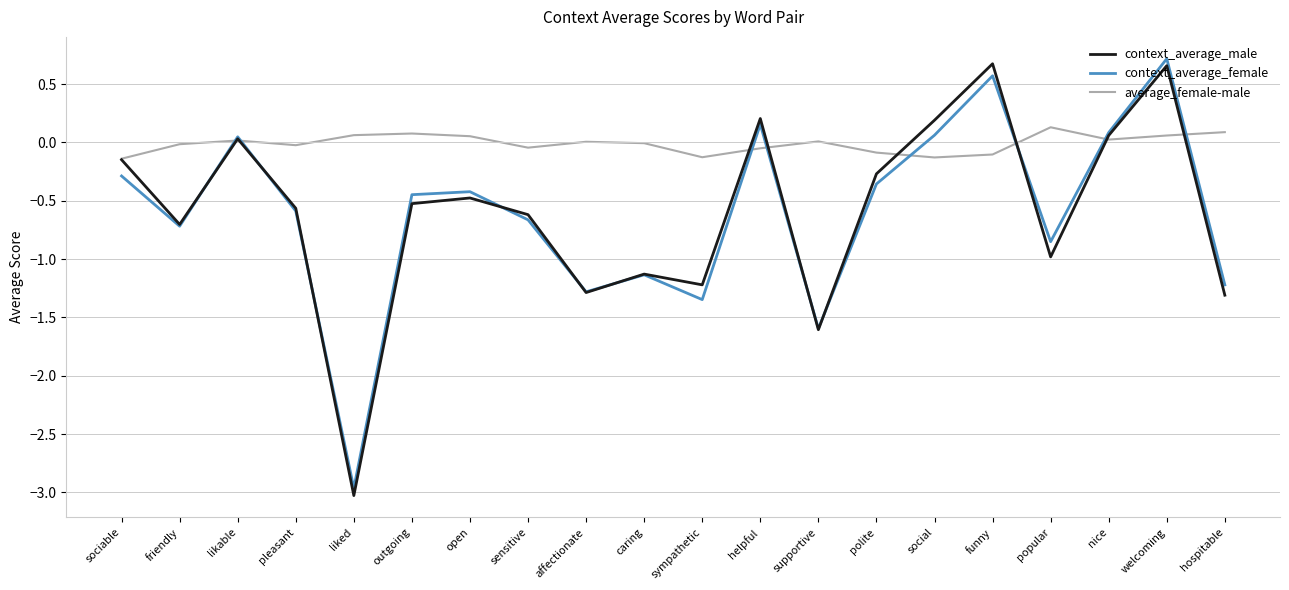

Which category has the lowest value across all series?

liked